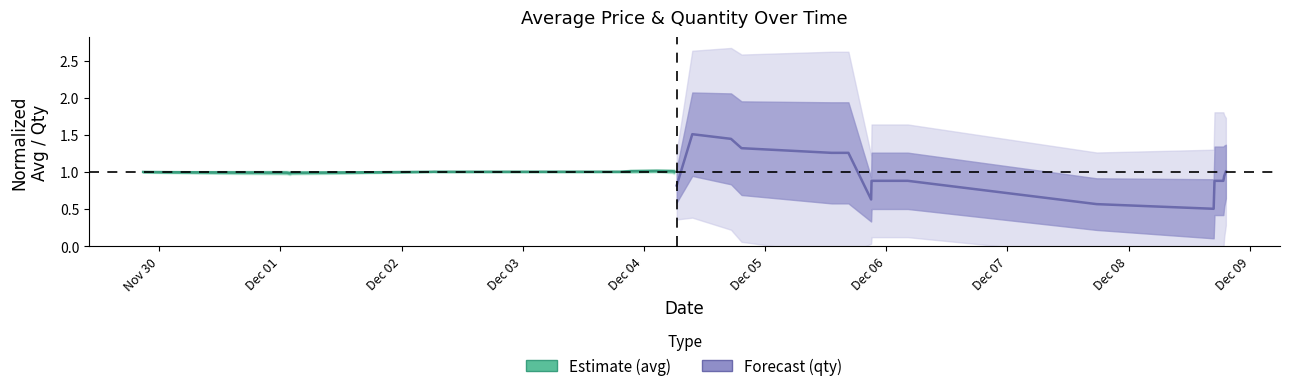

What is the sum of the Forecast values at Dec 06 and Dec 01?

2.1